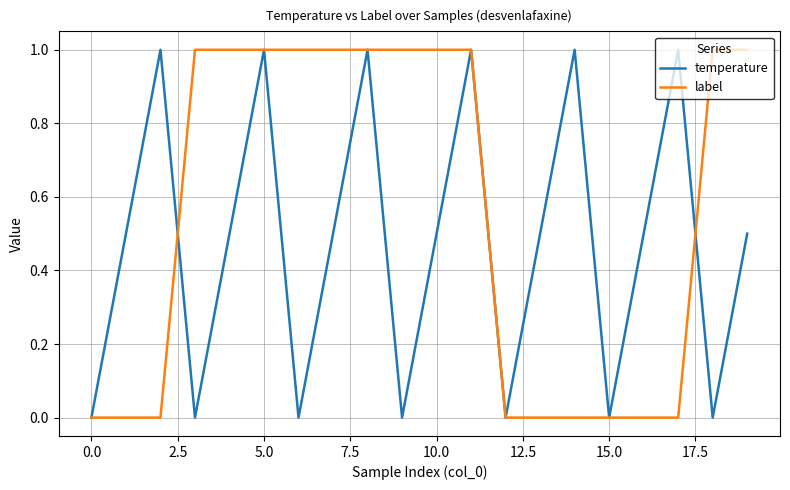

What is the difference between the second highest and minimum values in the temperature series?

1.0